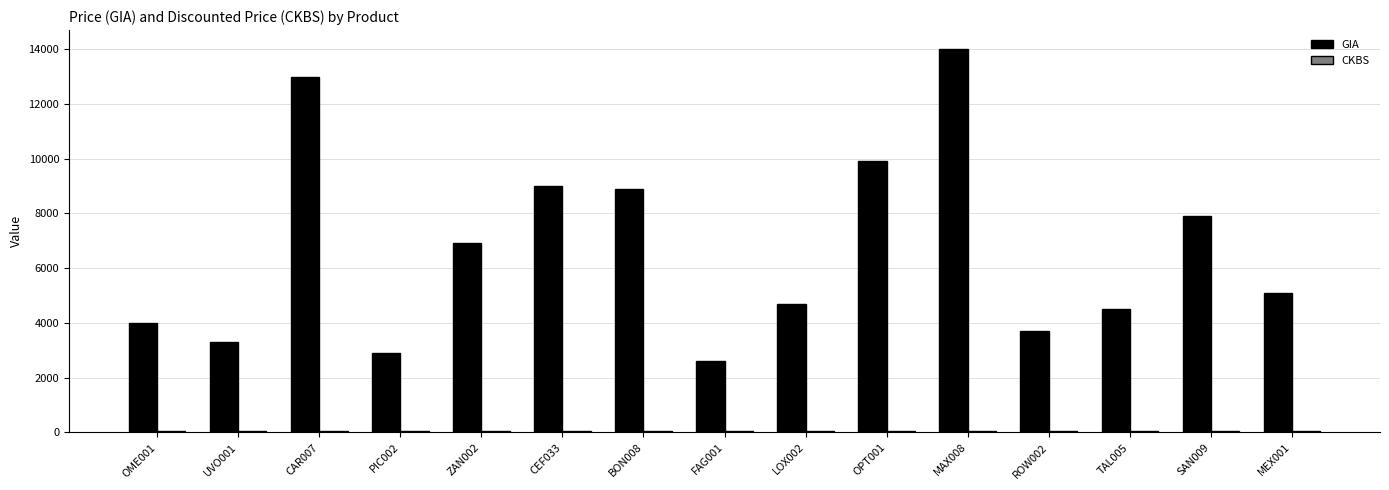

Which series has the largest range (max minus min)?

GIA